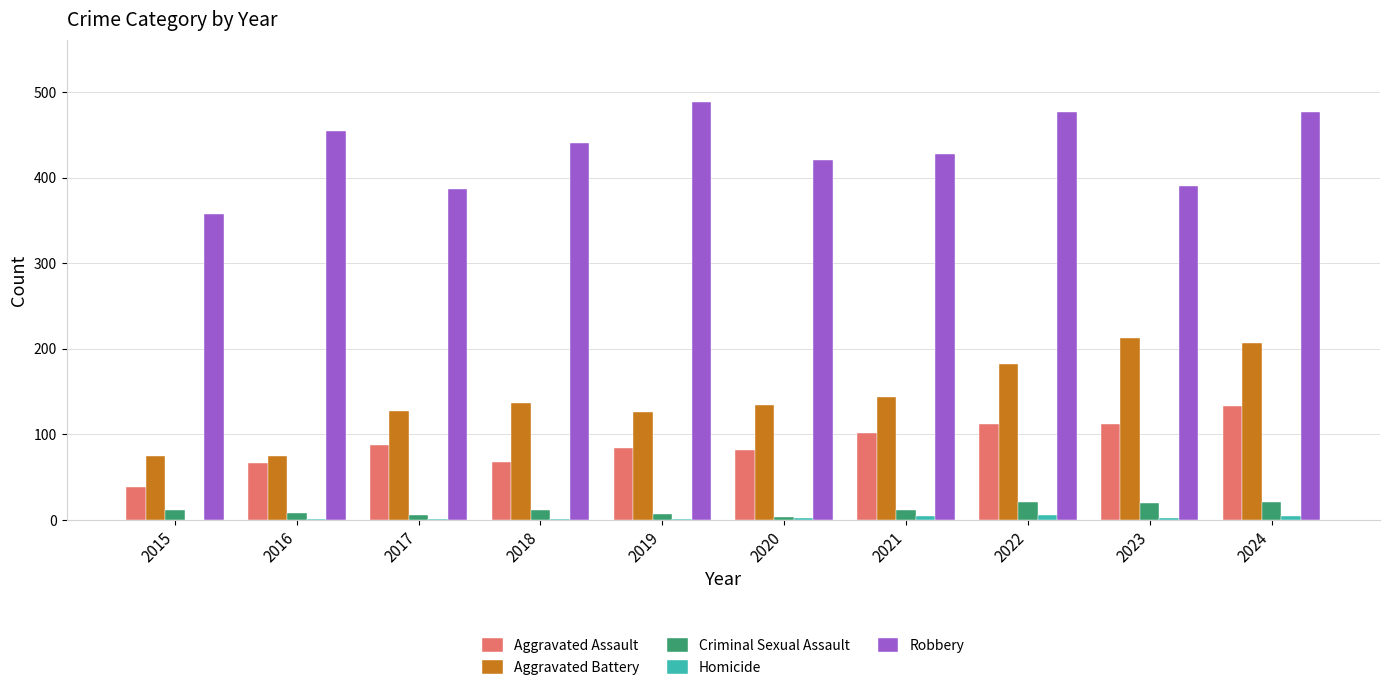

Which series changed the most between 2015 and 2017?

Aggravated Battery